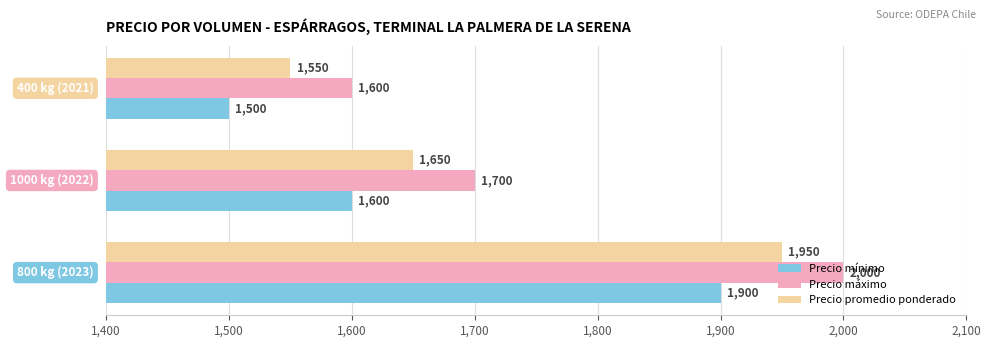

Rank the series by their average value, from highest to lowest.

Precio máximo, Precio promedio ponderado, Precio mínimo